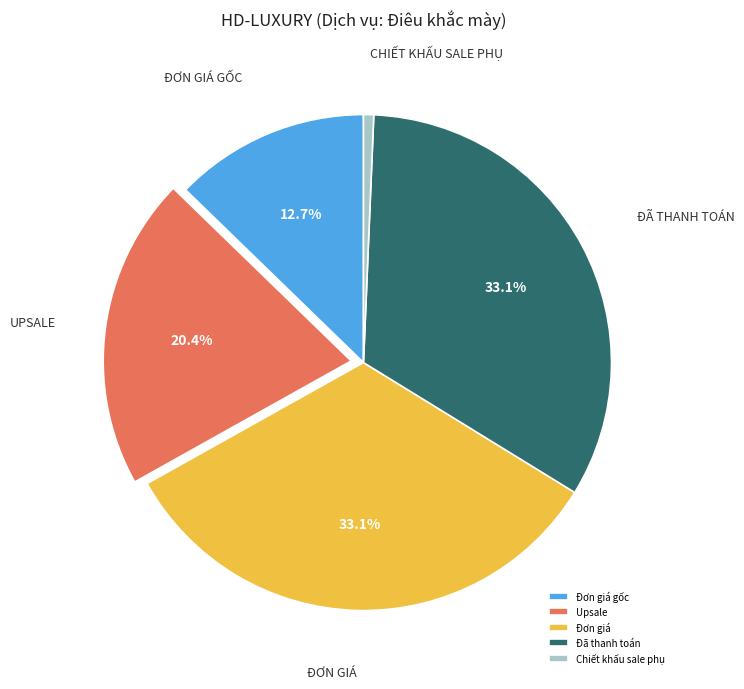

Count the number of slices in the pie.

5